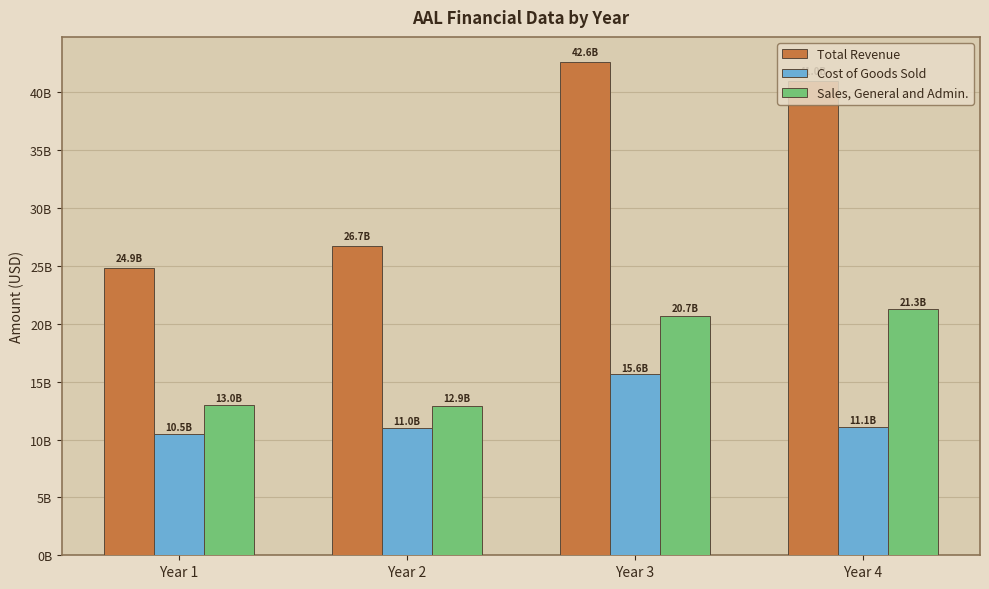

What are all the series names shown in the legend?

Total Revenue, Cost of Goods Sold, Sales, General and Admin.